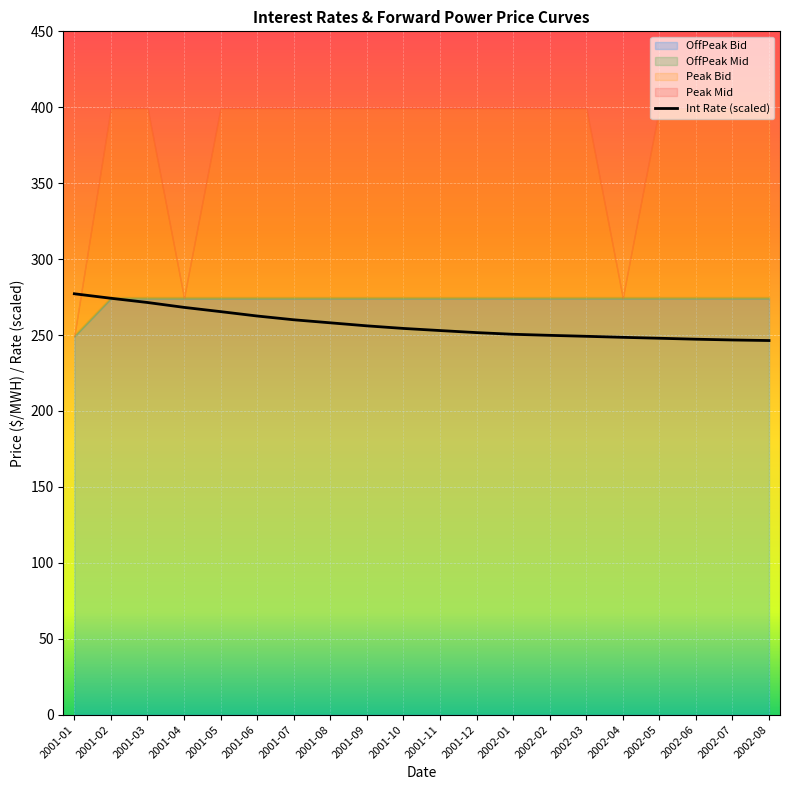

True or false: Int Rate (scaled) has a value of 409.1 at 2001-09.

False